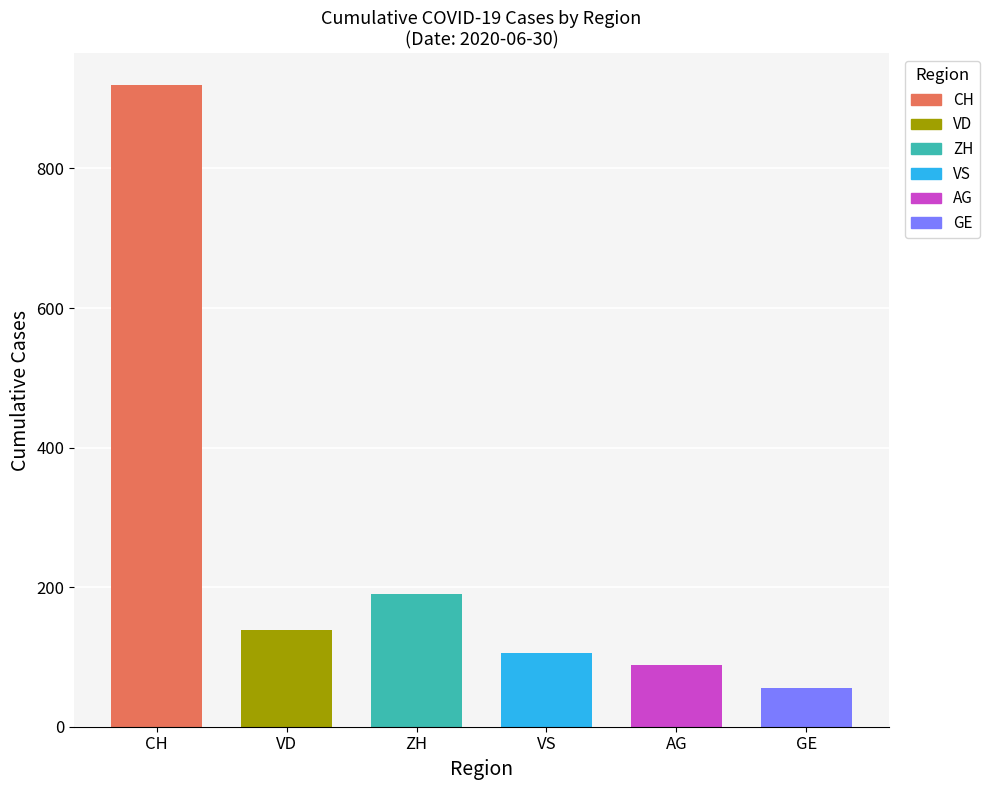

Are the bars grouped side by side (vs. stacked)?

No